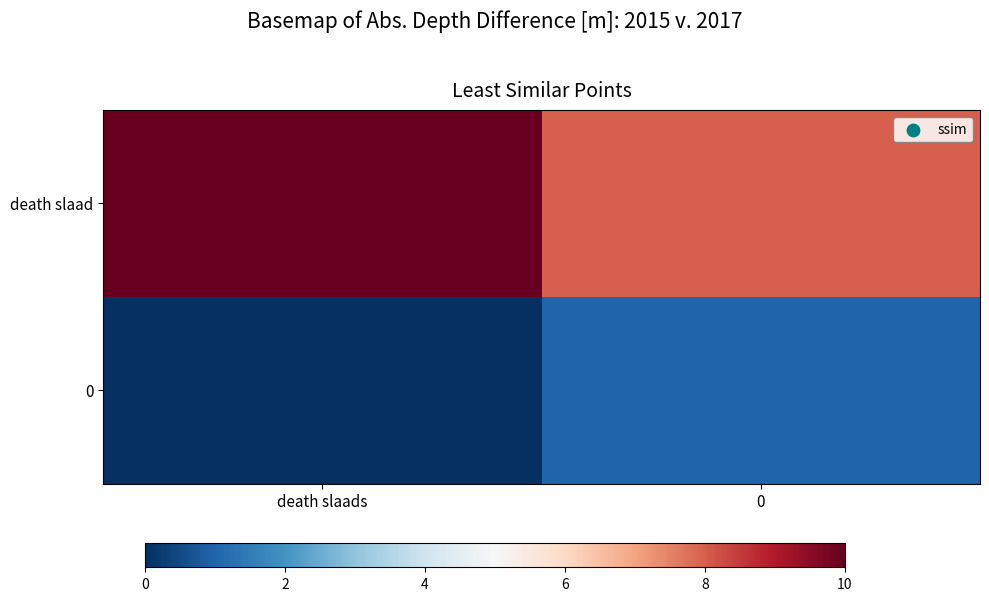

Which series changed the most between death slaads and 0?

death slaad